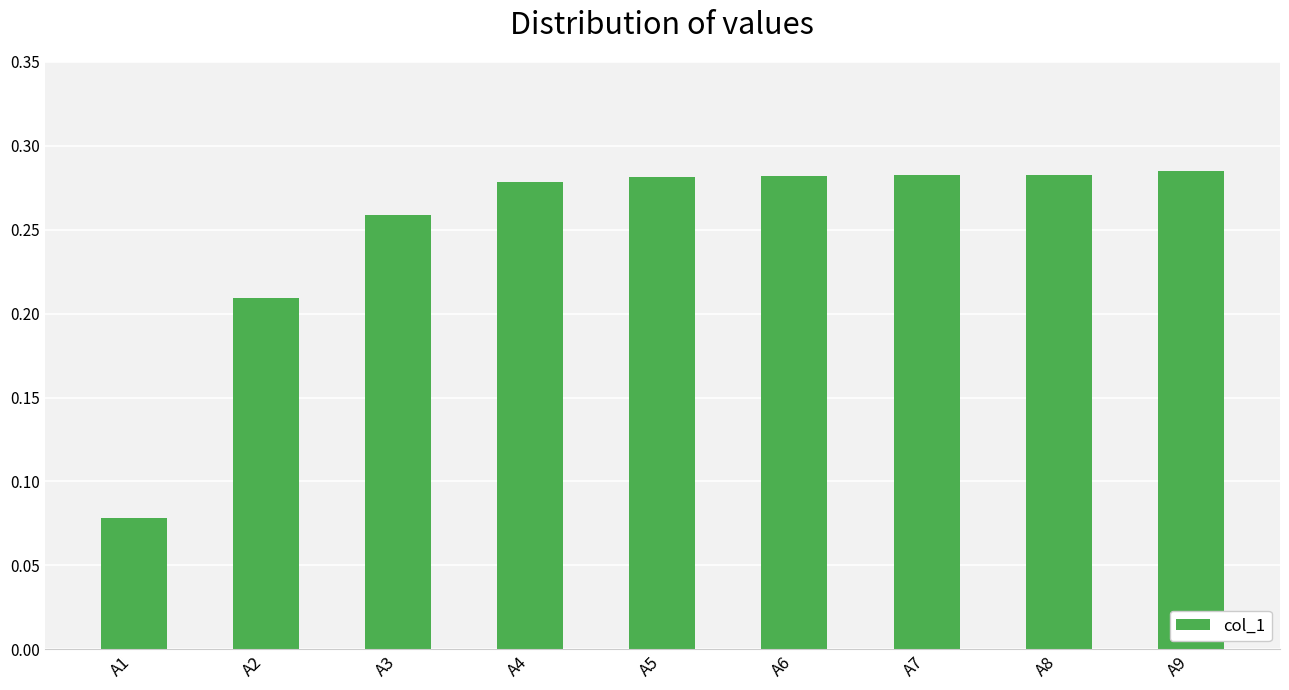

What is the change in value from A2 to A7?

+0.1